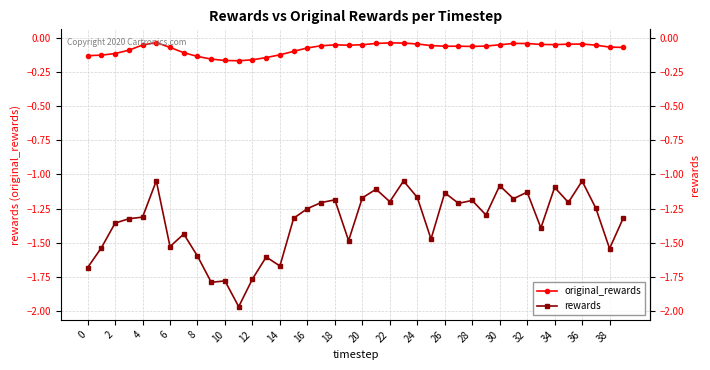

True or false: rewards and original_rewards intersect in this chart.

False